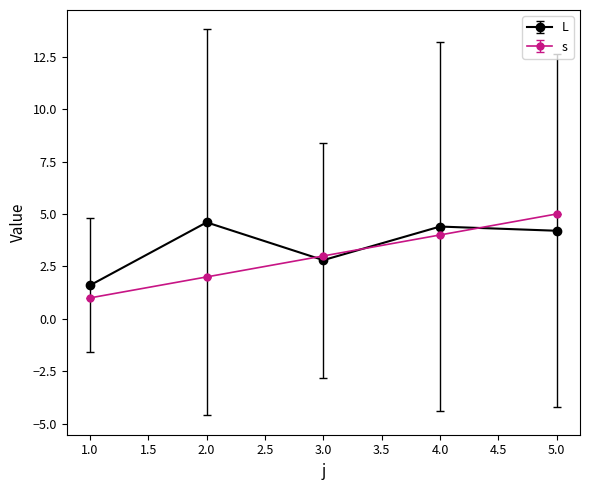

True or false: L has a value of 1.5 at 3.0.

False